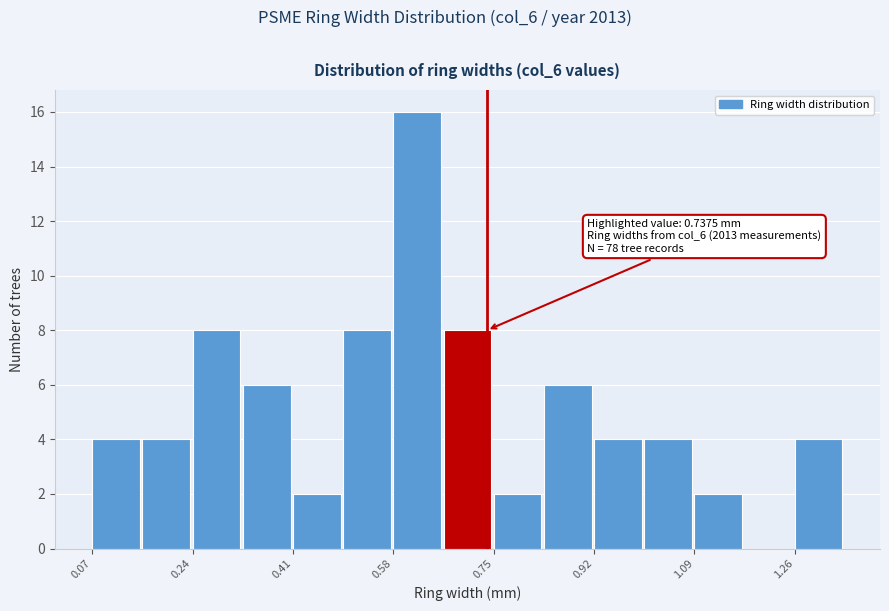

Over which range of the x-axis is the bar tallest?

0.58 to 0.66